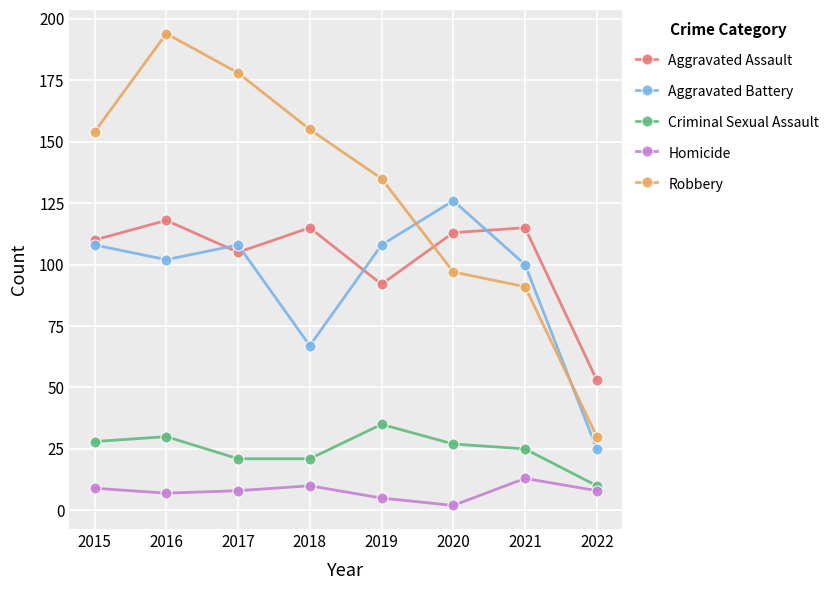

Is it true that Homicide equals 9 at 2015?

True